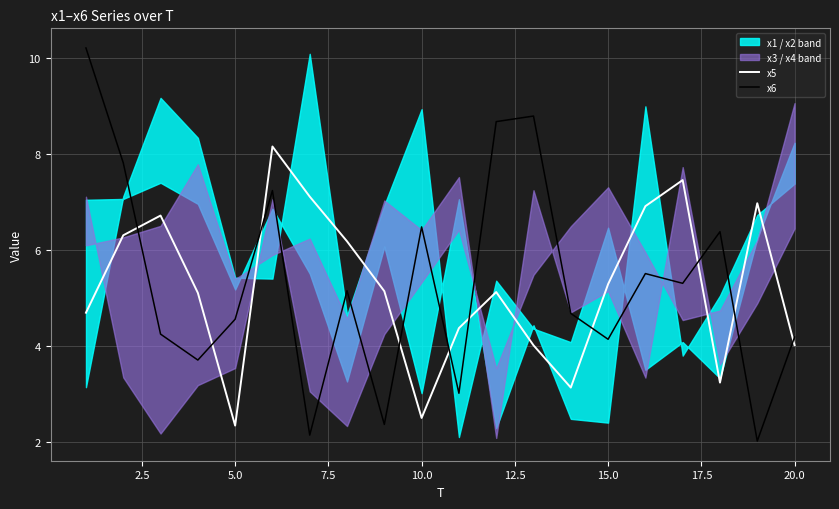

Reading left to right, what are all the values shown in this chart?

x5: 4.7	6.3	6.7	5.1	2.3	8.2	7.1	6.2	5.1	2.5	4.4	5.1	4.0	3.1	5.3	6.9	7.5	3.2	7.0	4.0
x6: 10.2	7.8	4.2	3.7	4.6	7.2	2.1	5.1	2.4	6.5	3.0	8.7	8.8	4.7	4.1	5.5	5.3	6.4	2.0	4.2